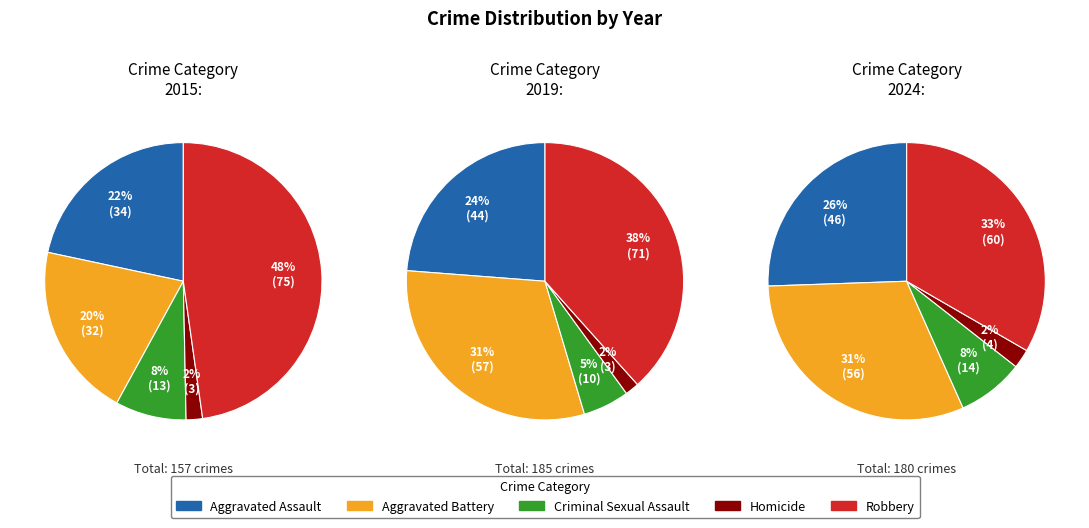

True or false: Aggravated Battery accounts for 21% of the total.

False